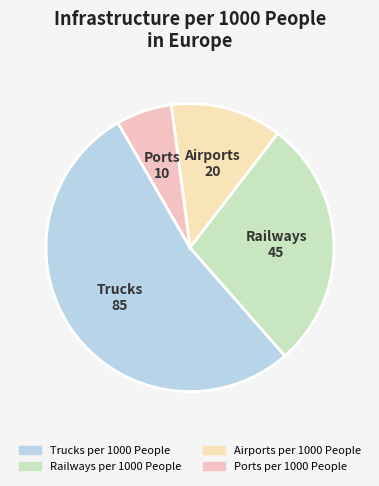

Is there a majority slice in this chart?

Yes